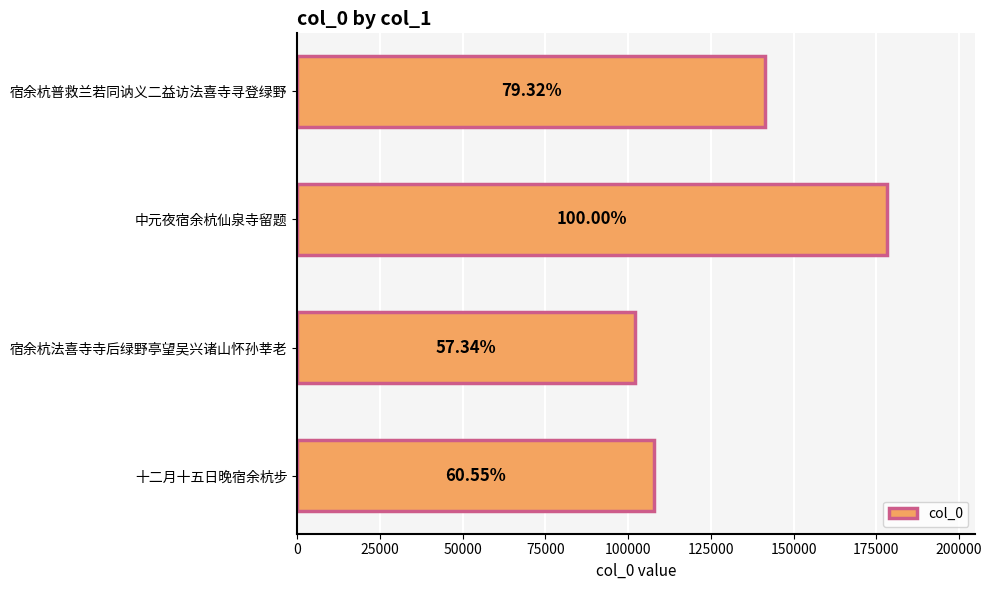

What is the difference between the second highest and second lowest values?

33457